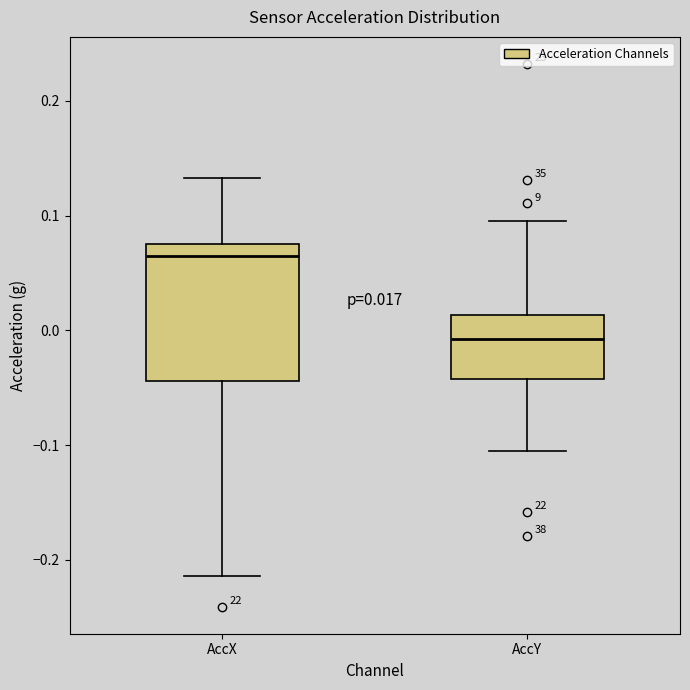

Which box's median line is the highest?

AccX